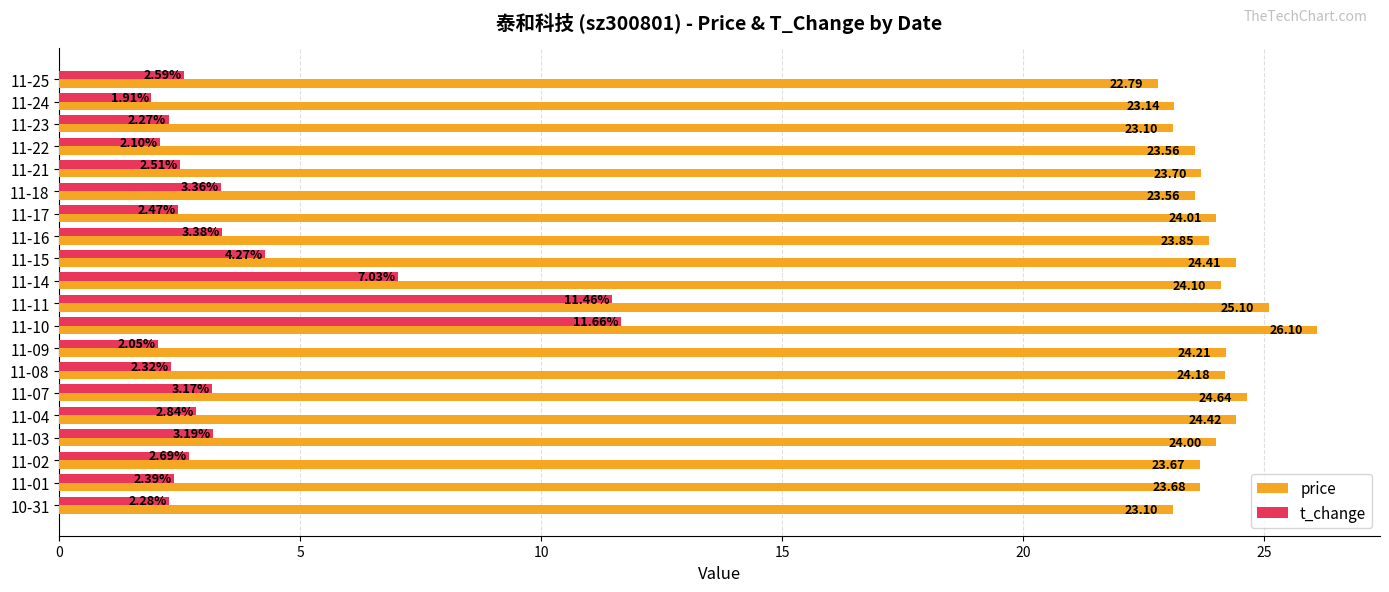

Rank the series by their maximum value, from highest to lowest.

price, t_change